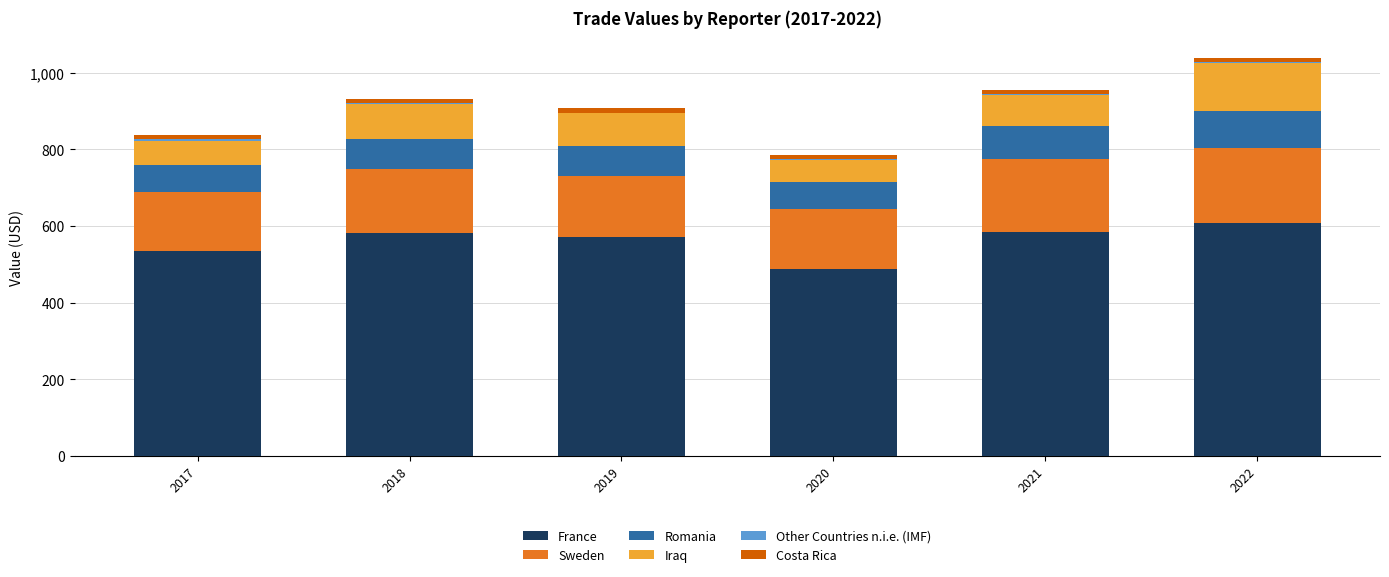

At which category is the sum across all series the highest?

2022